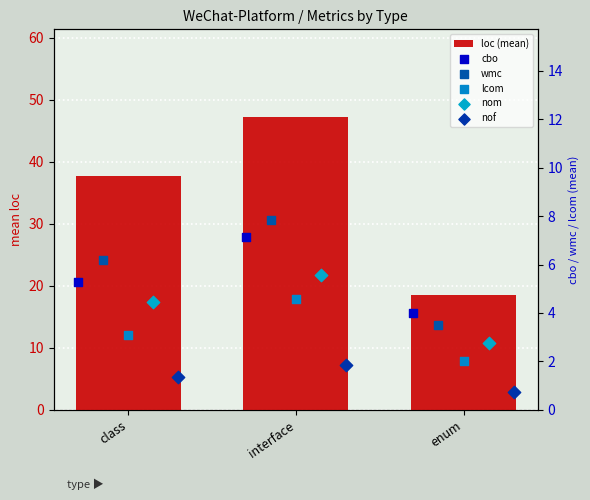

Which series reaches the maximum Y coordinate?

loc (mean)